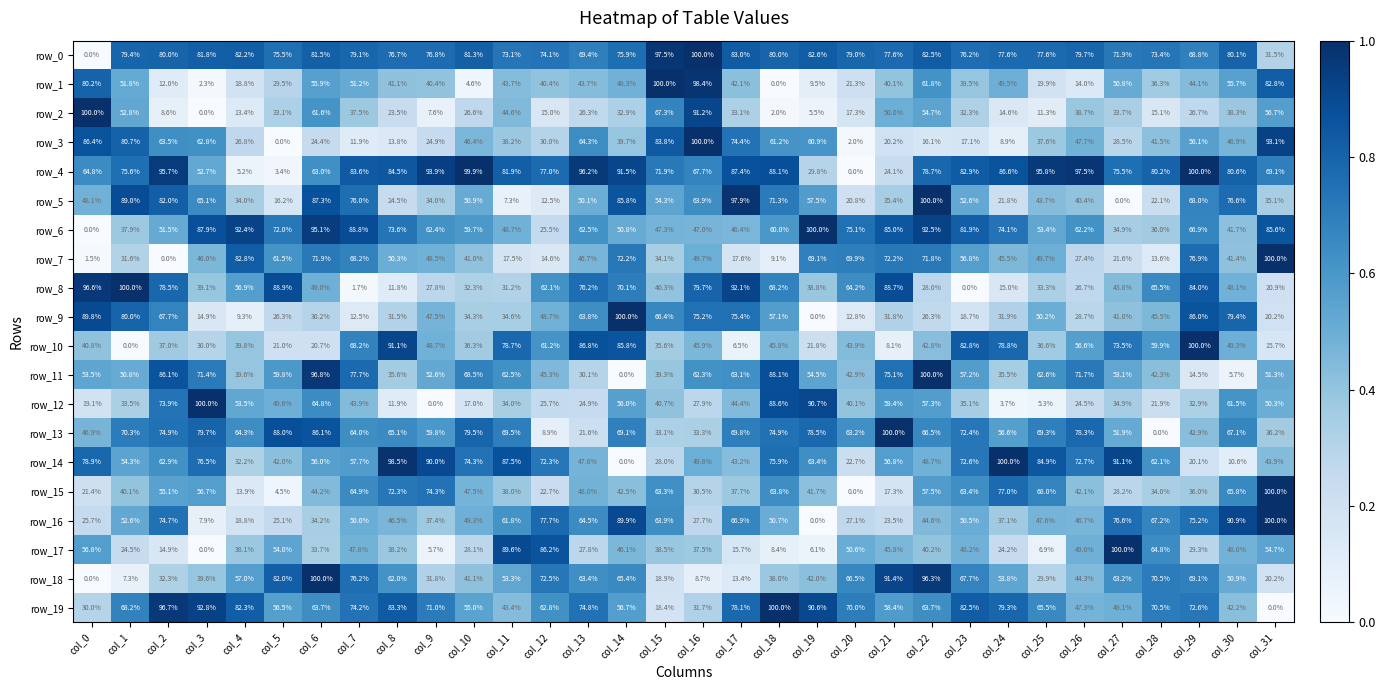

Count the number of categories in the chart.

32